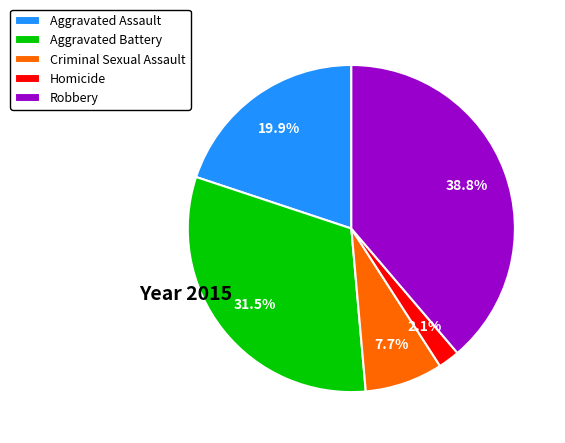

What portion of the pie excludes Aggravated Battery?

68.5%